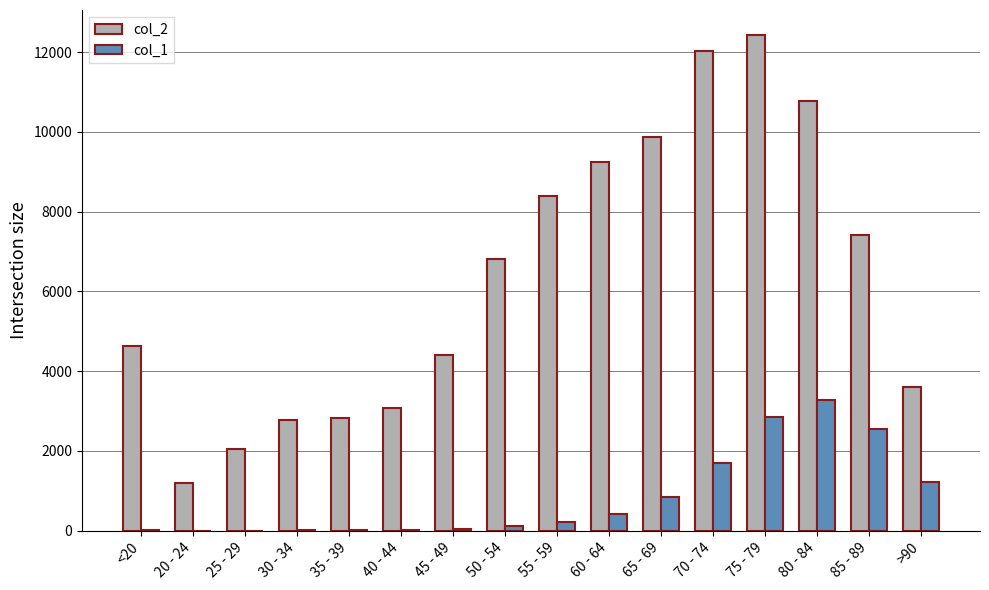

Where is col_2 nearest to the value 6812?

50 - 54